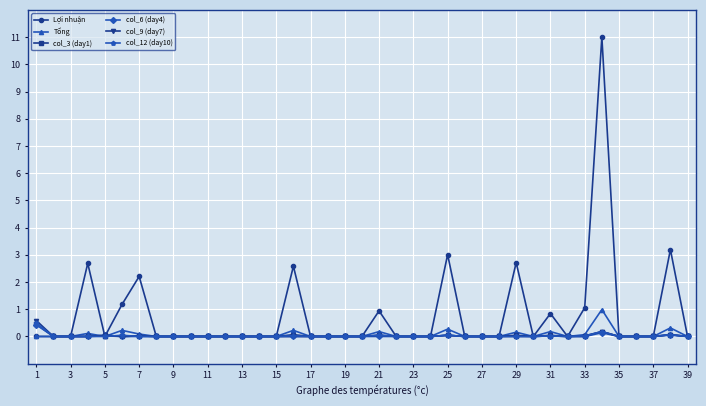

Which series has the widest spread of values?

Lợi nhuận